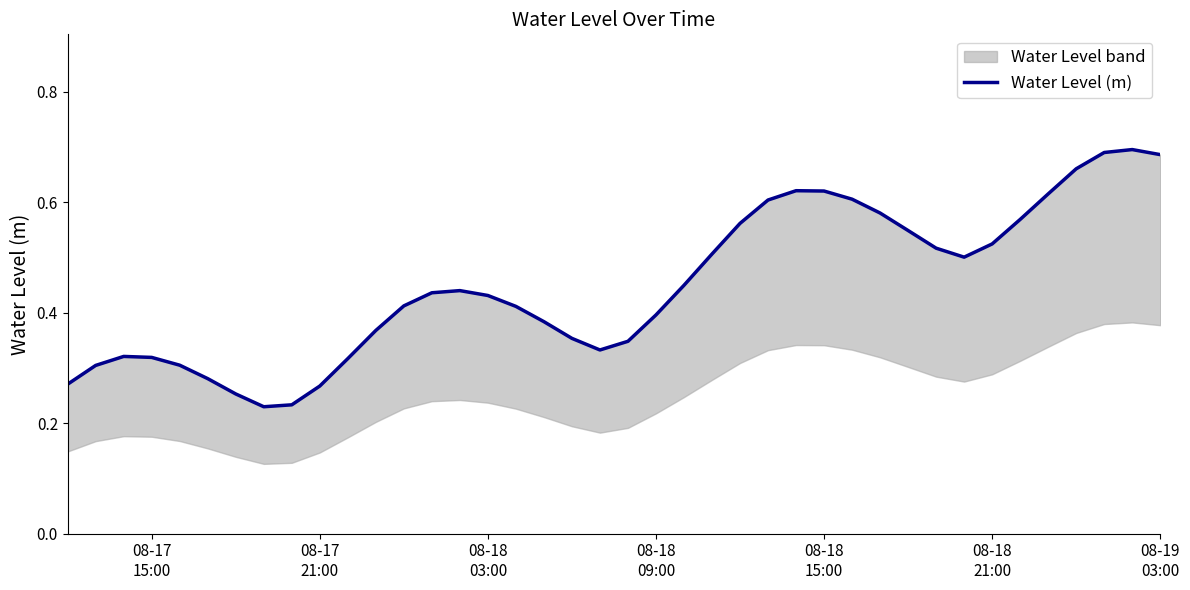

What is the smallest value displayed?

0.2